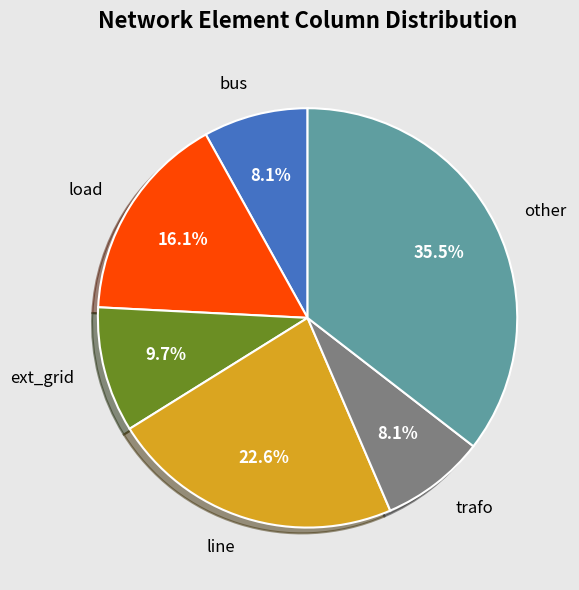

Which category has the biggest portion of the pie?

other